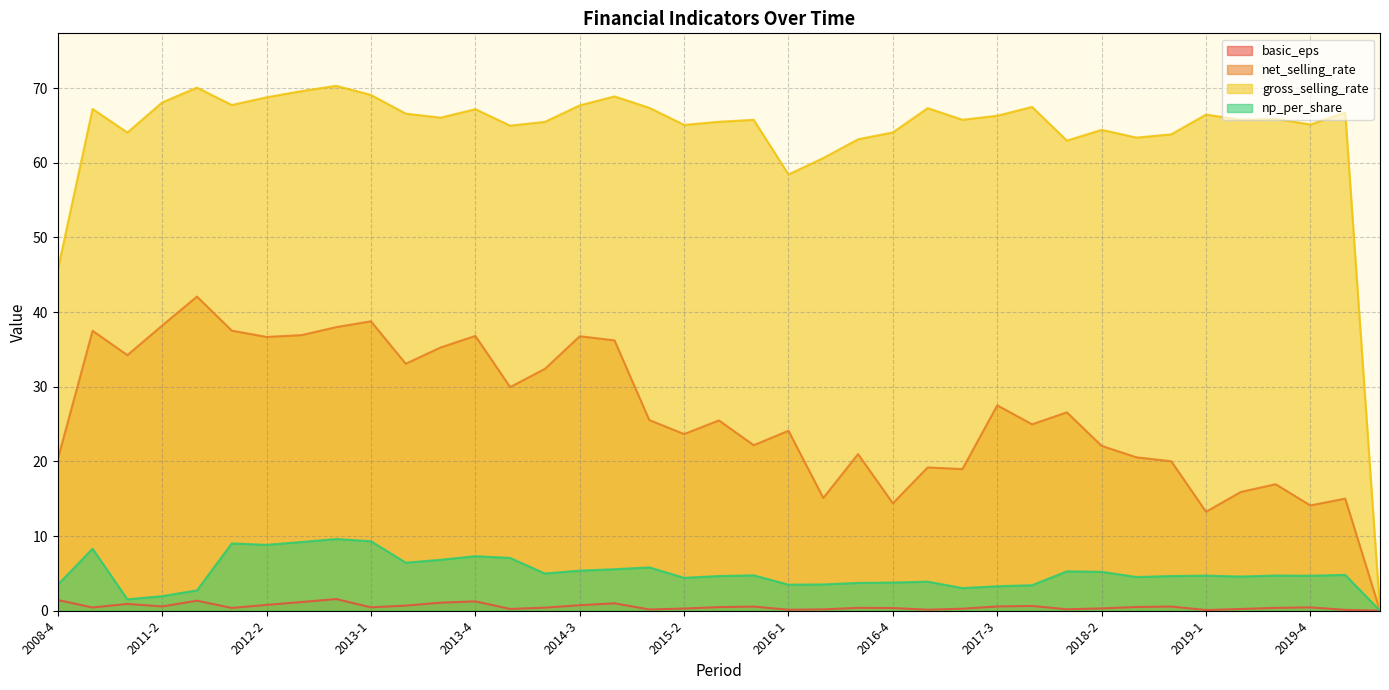

At which label does gross_selling_rate first exceed 65?

2009-4